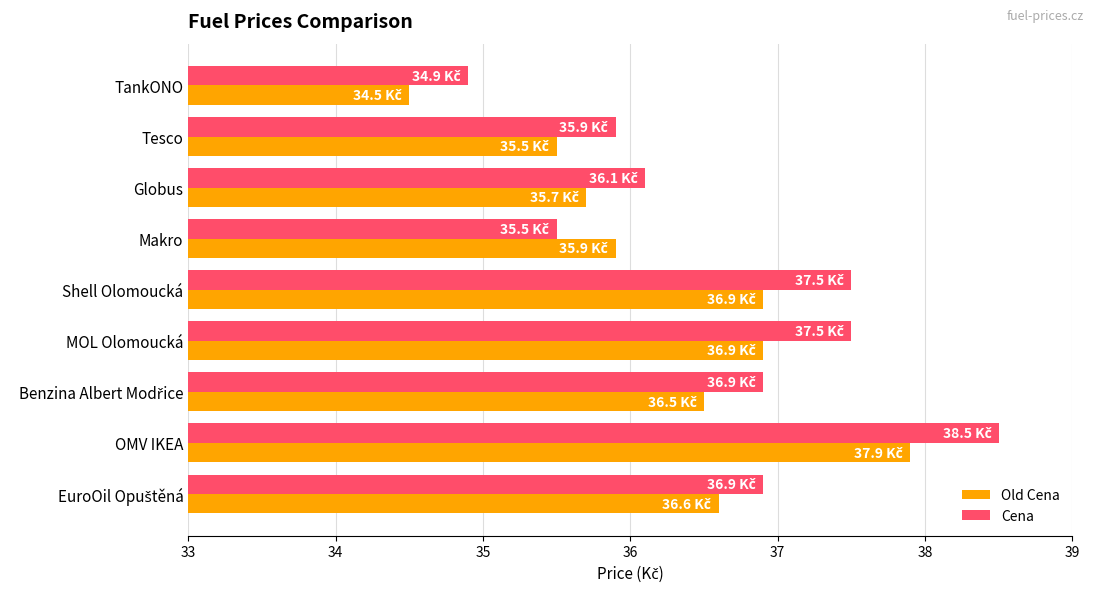

Which series has the largest range (max minus min)?

Cena